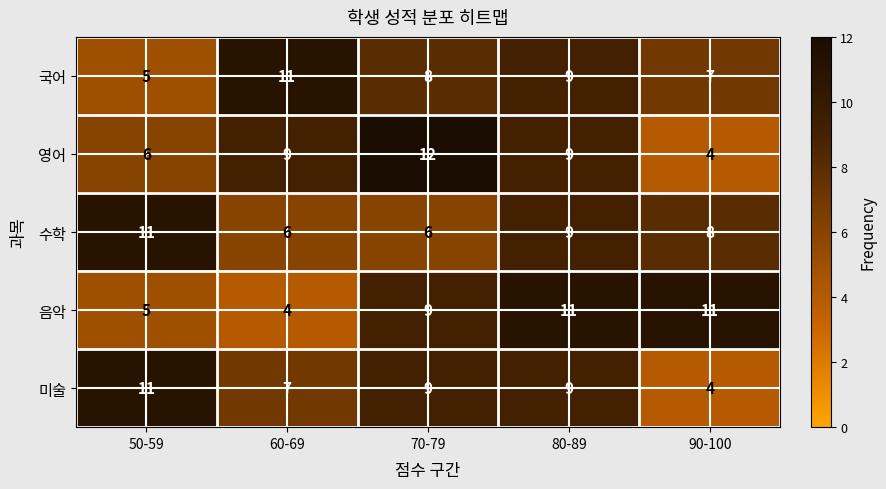

Where is 수학 nearest to the value 8?

90-100